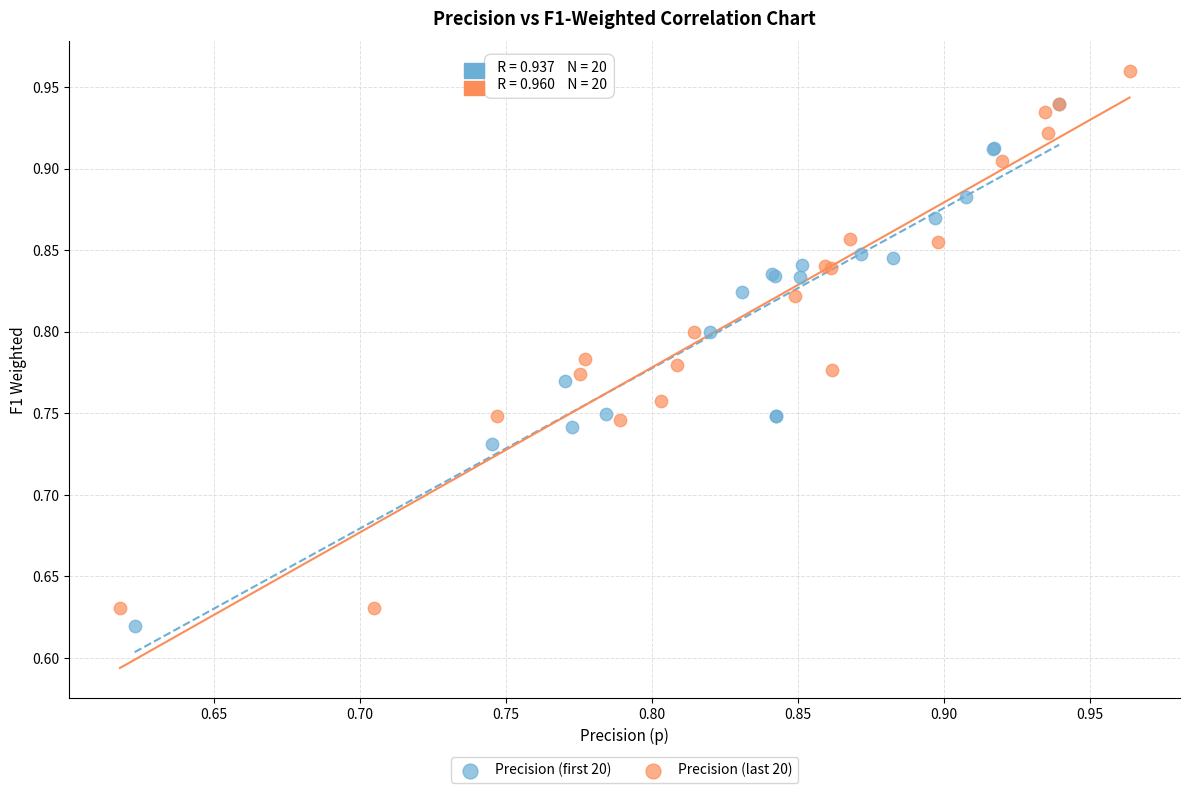

Which series reaches the maximum Y coordinate?

Precision (last 20)